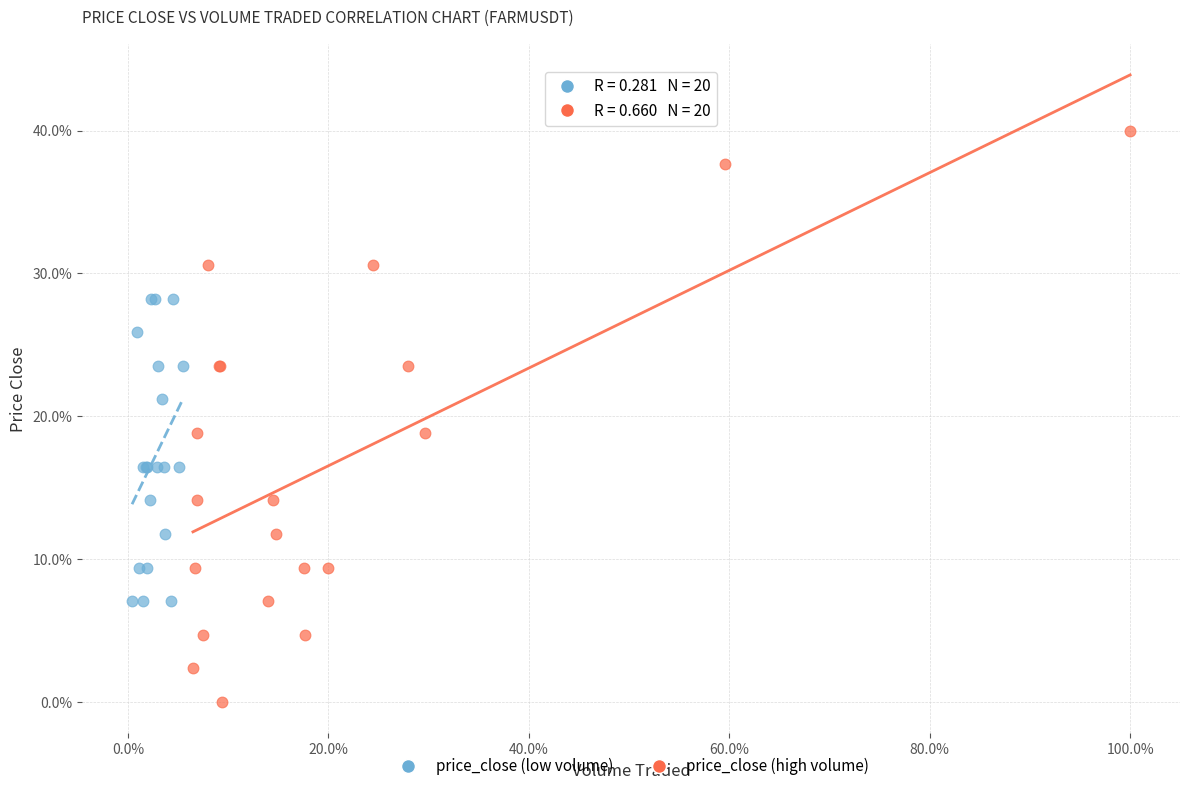

Which series contains the lowest Y value?

price_close (high volume)